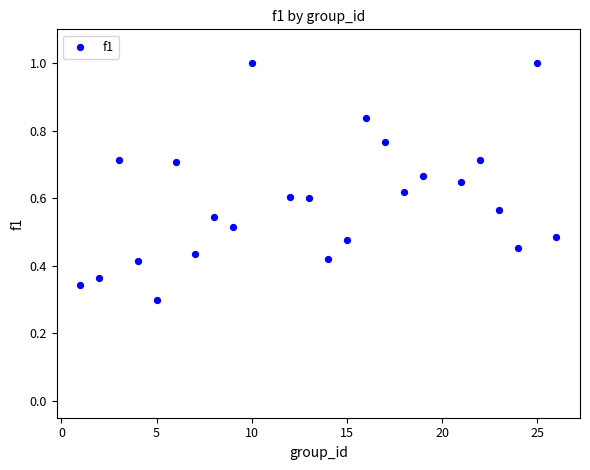

What is the range of X values (max minus min)?

25.0